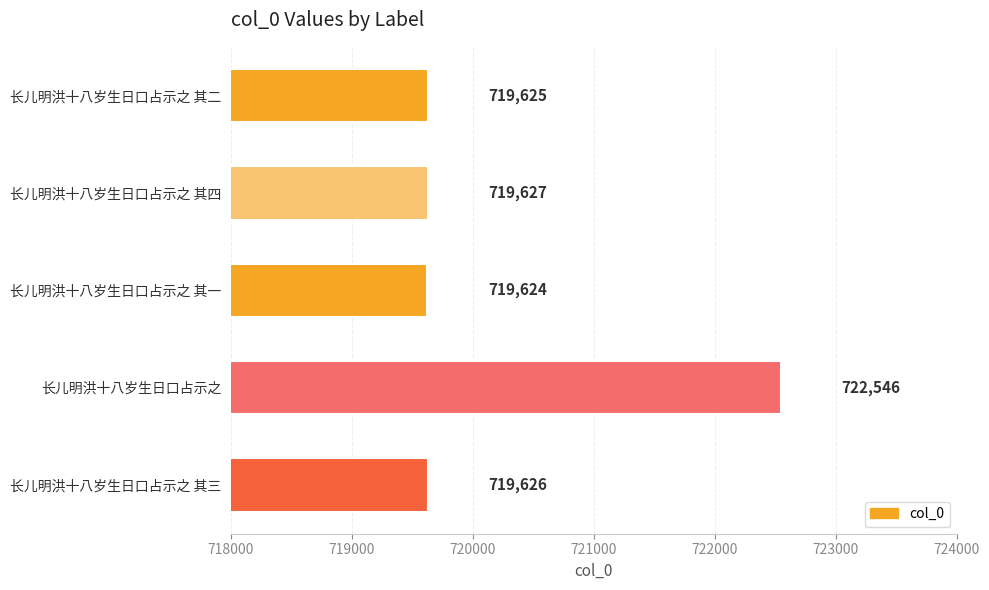

Does the chart contain stacked bars?

No